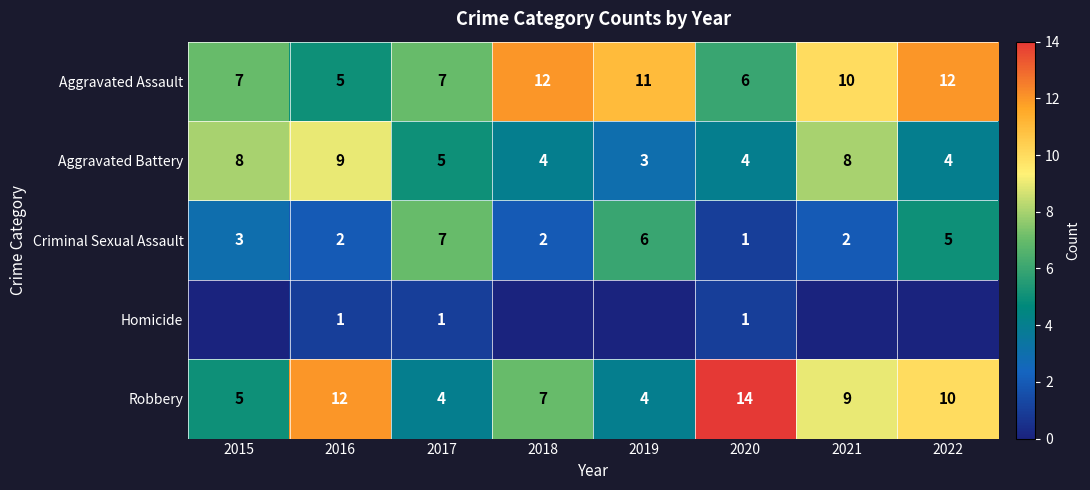

At which label does Criminal Sexual Assault reach its peak?

2017